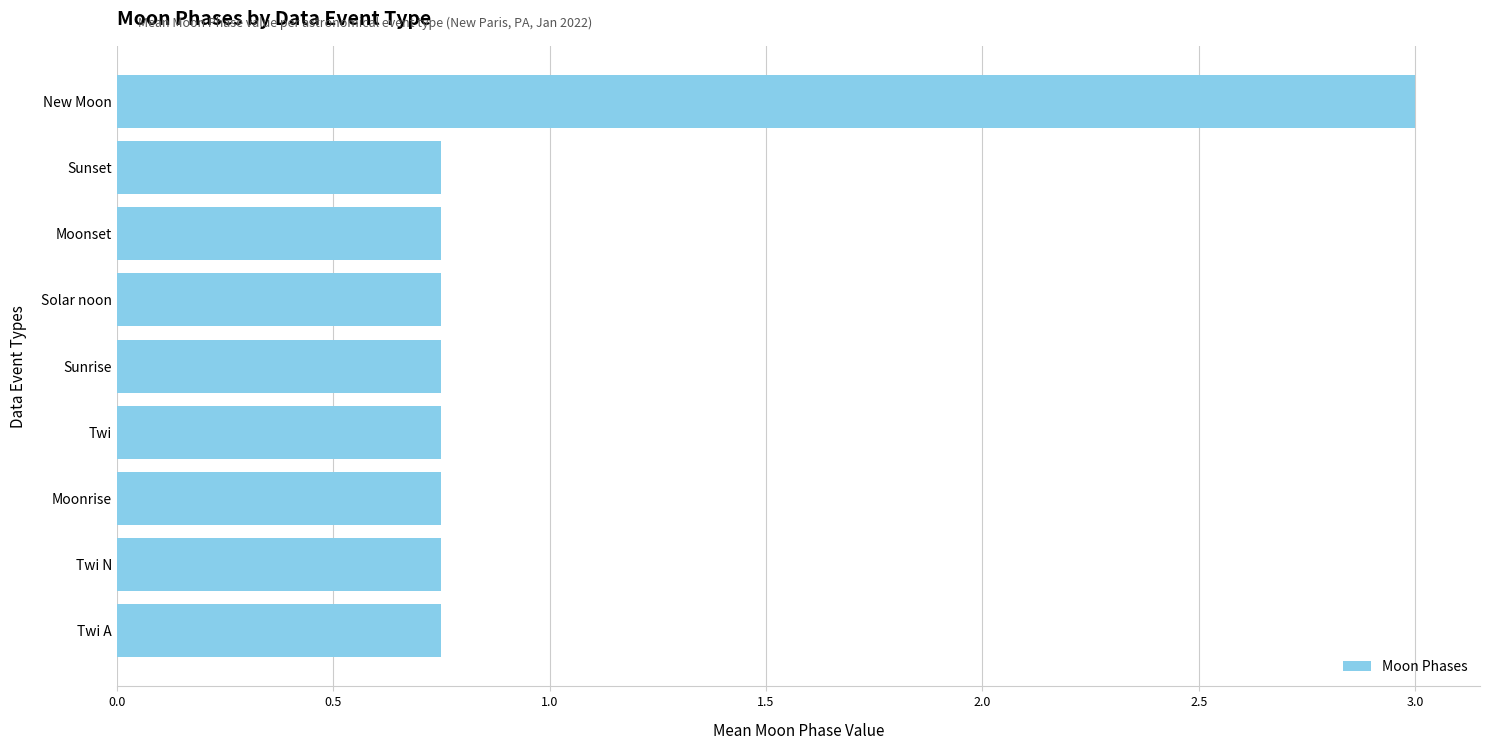

Which has a higher value, Twi or New Moon?

New Moon